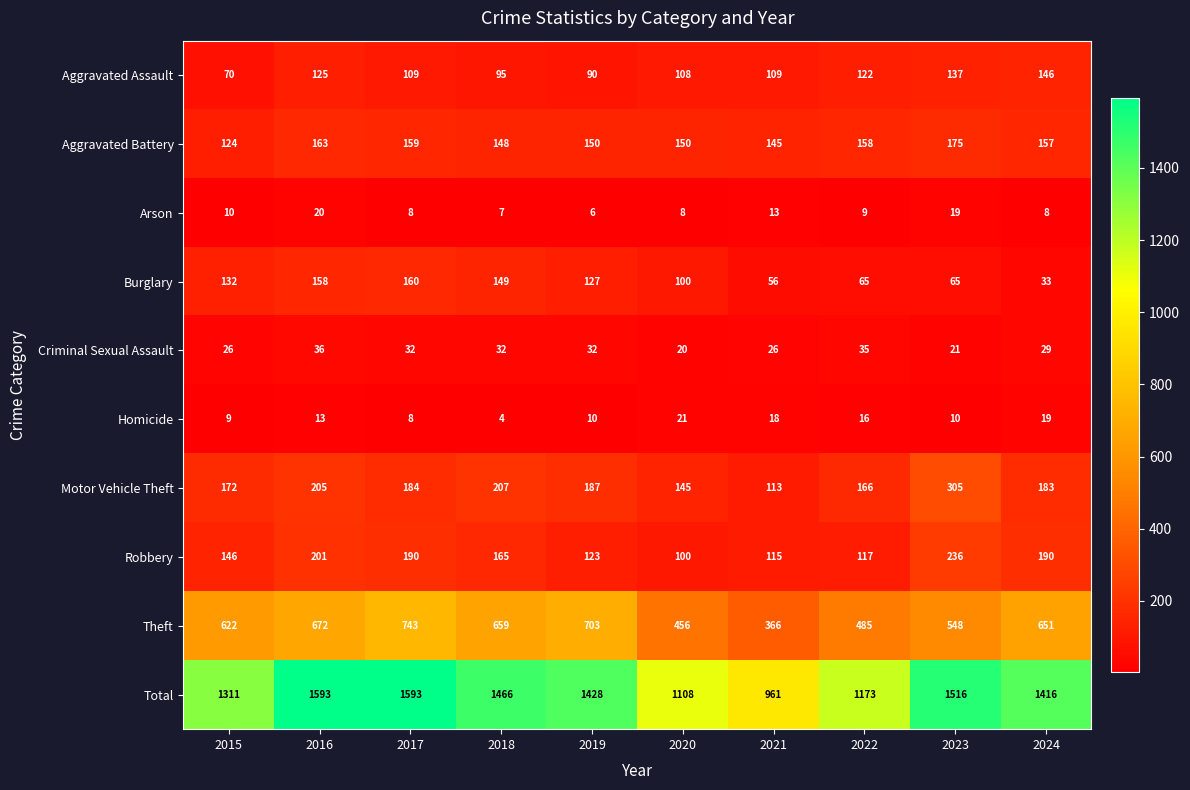

Is it true that Total equals 1657 at 2022?

False